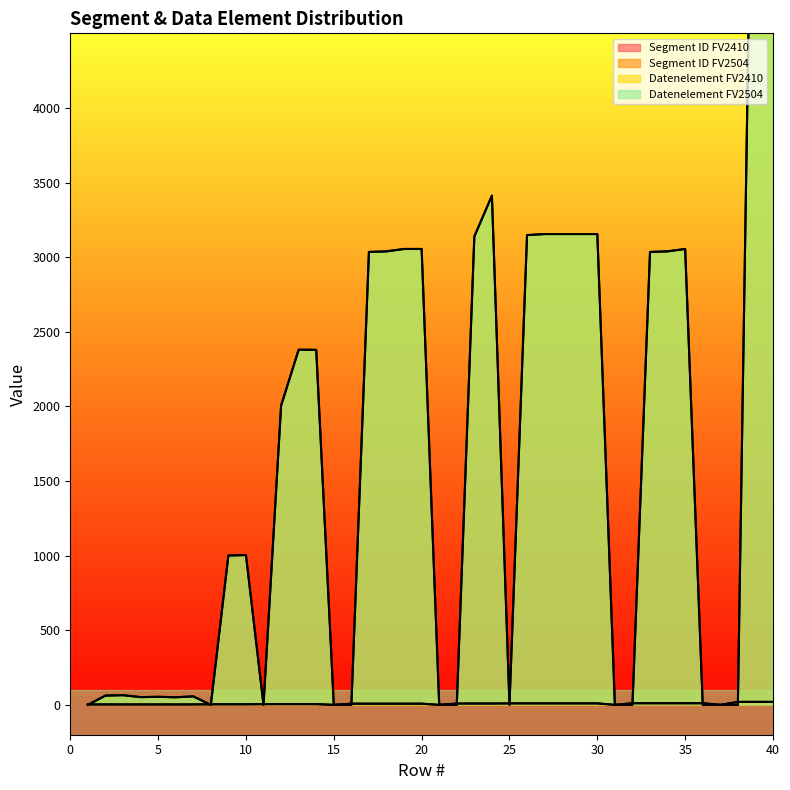

What is the difference between the maximum and minimum values in the Segment ID FV2410 series?

20